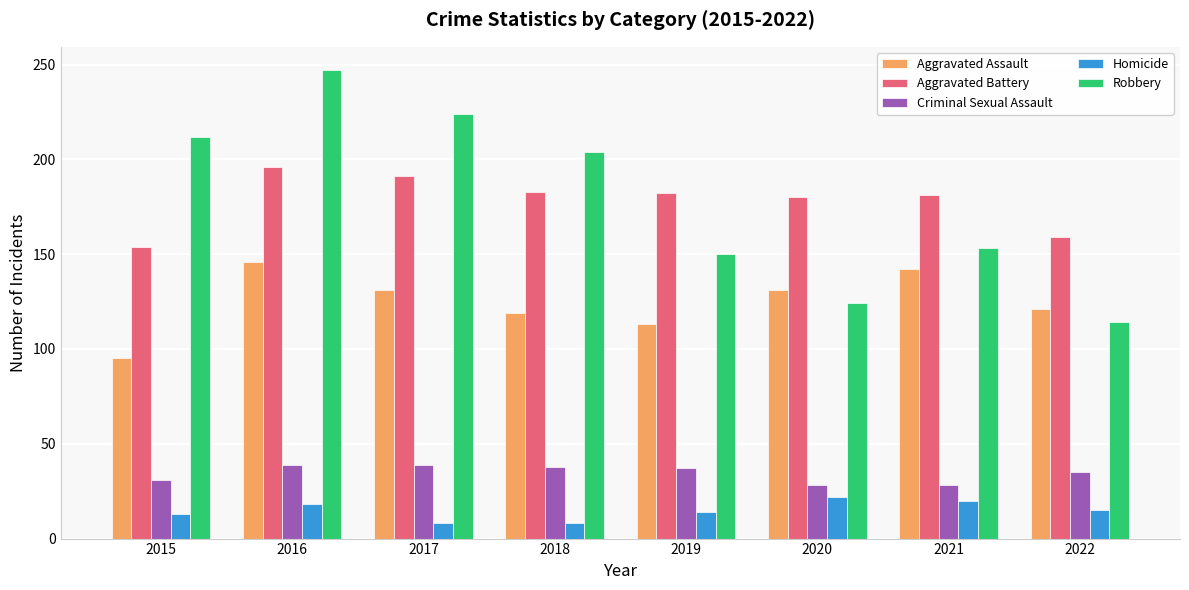

What is the minimum value shown in the chart?

8